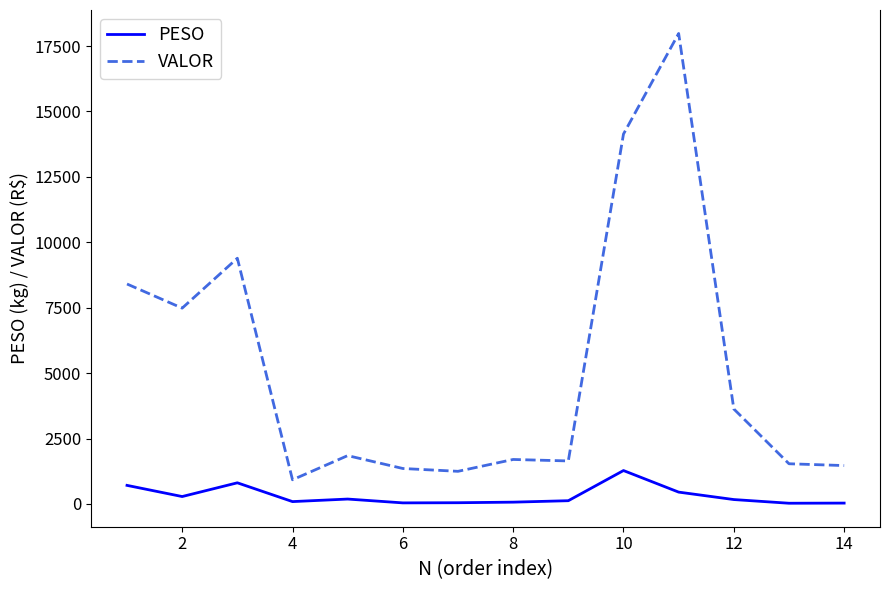

Rank the series by their maximum value, from lowest to highest.

PESO, VALOR